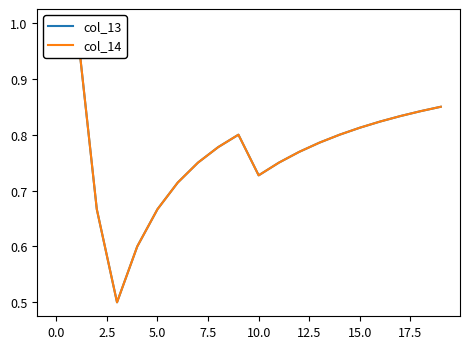

Between 0.0 and 17.5, which series saw the biggest shift?

col_13